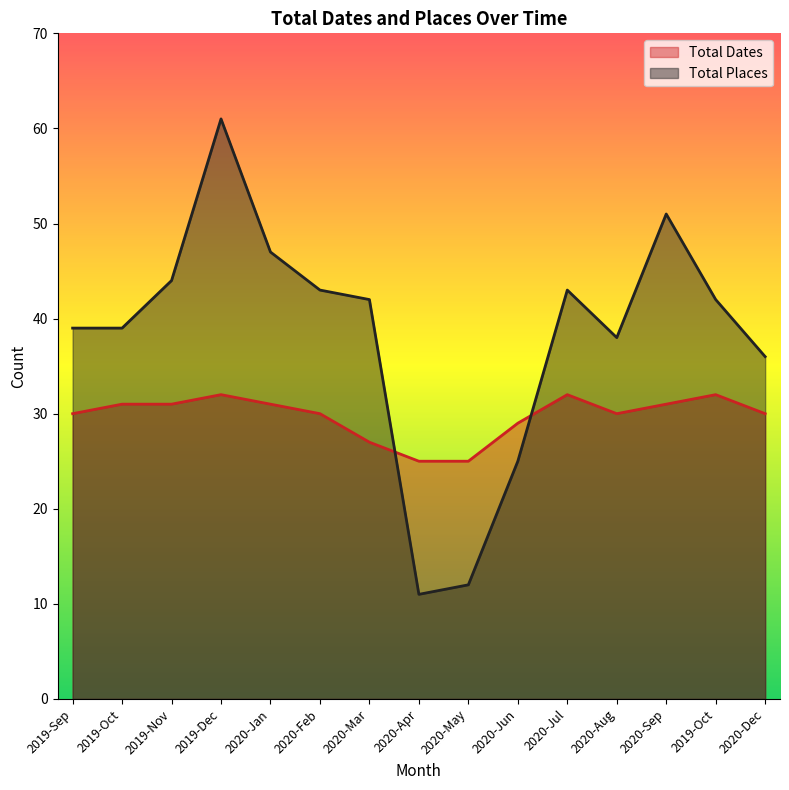

Where do Total Places and Total Dates first cross each other?

2020-Mar and 2020-Apr